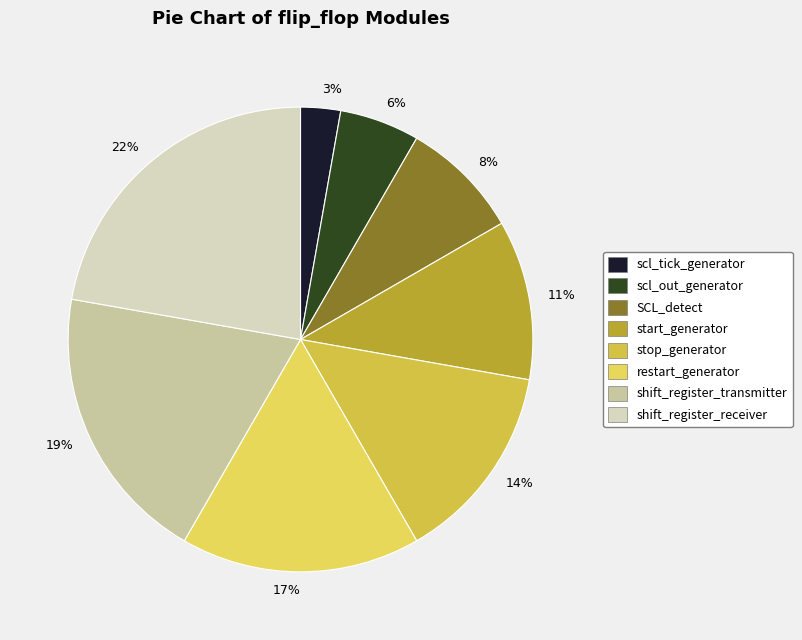

What percentage is the start_generator slice, to the nearest percent?

11%